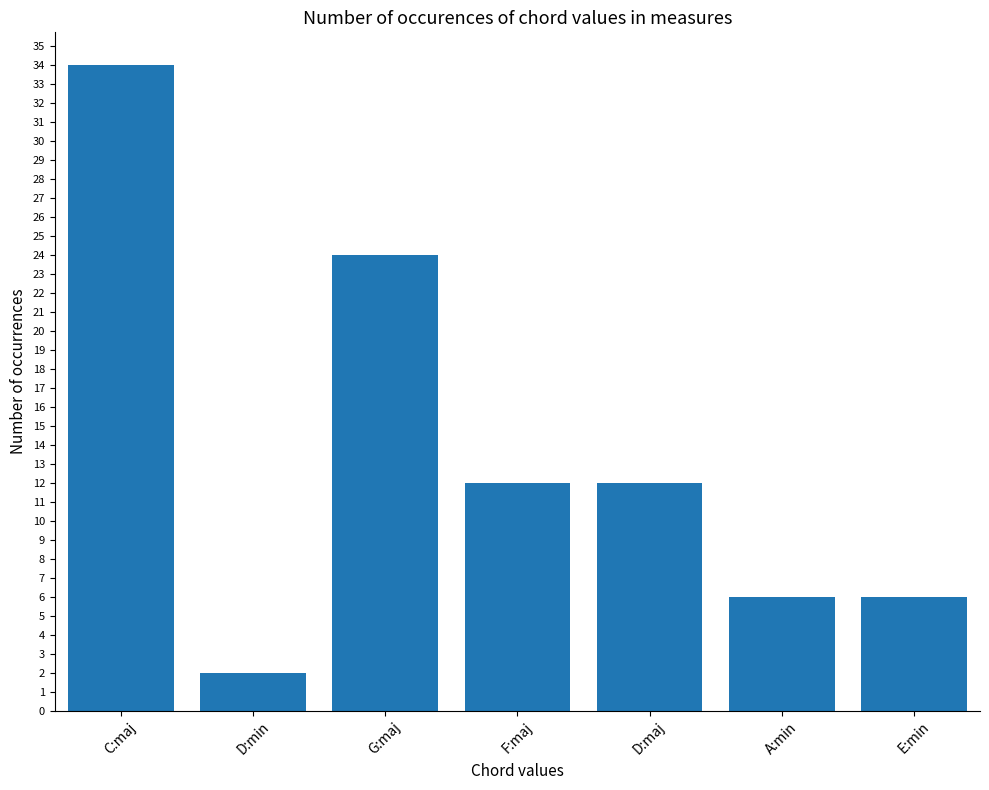

What is the value of the 3rd bar from the left?

24